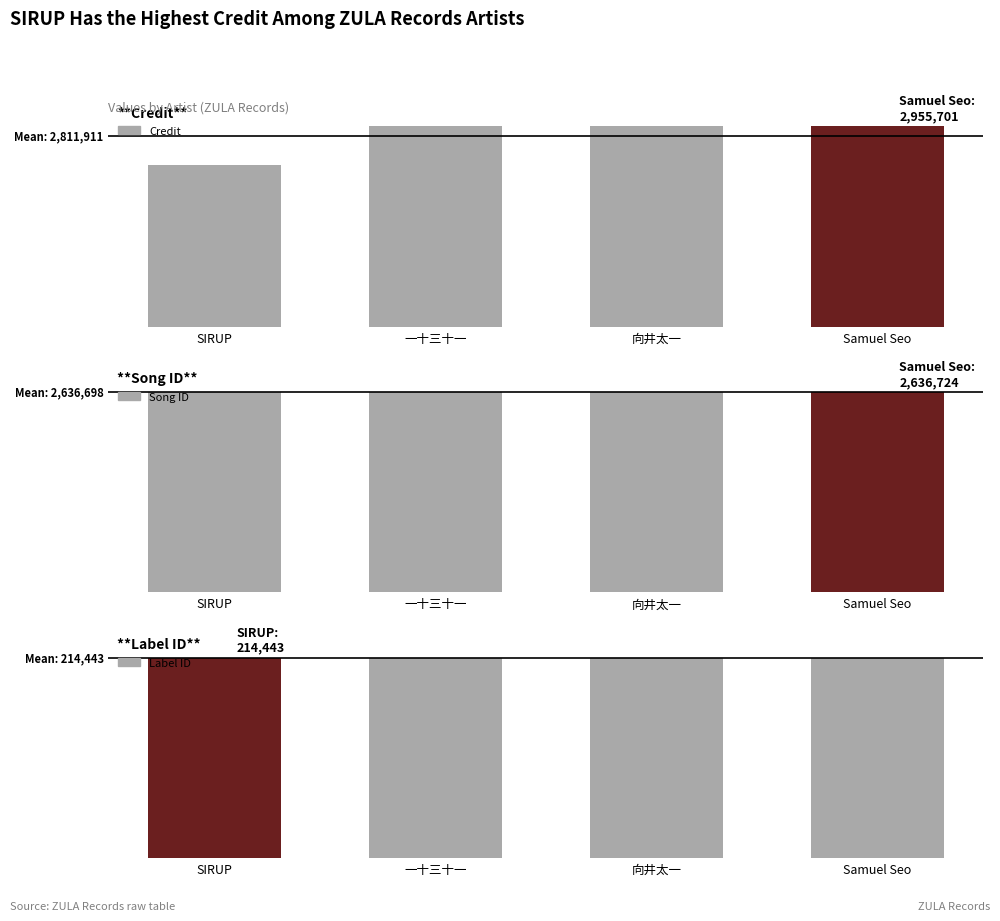

Between SIRUP and Samuel Seo, which is larger?

Samuel Seo